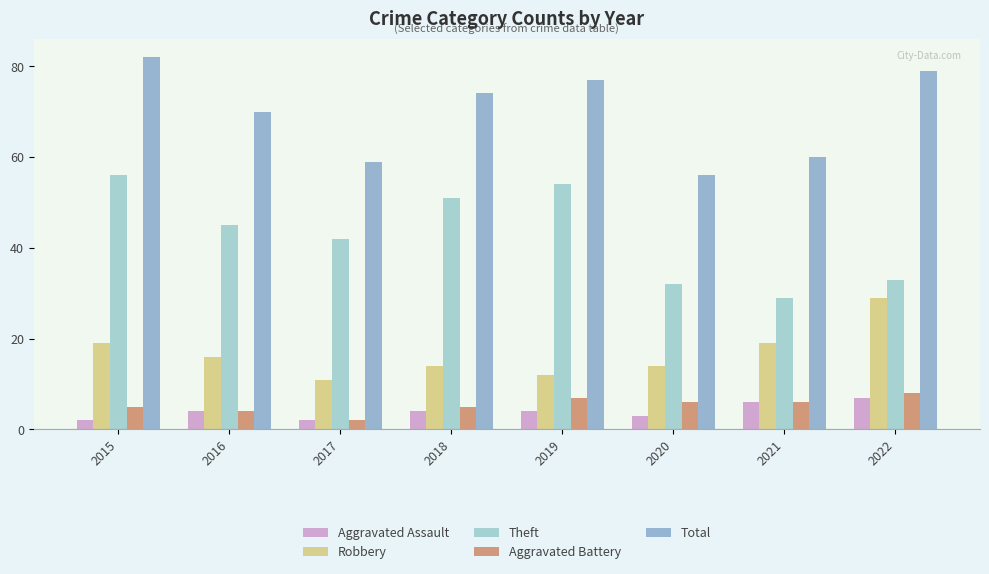

Read the Total value at 2015, to the nearest 5.

80